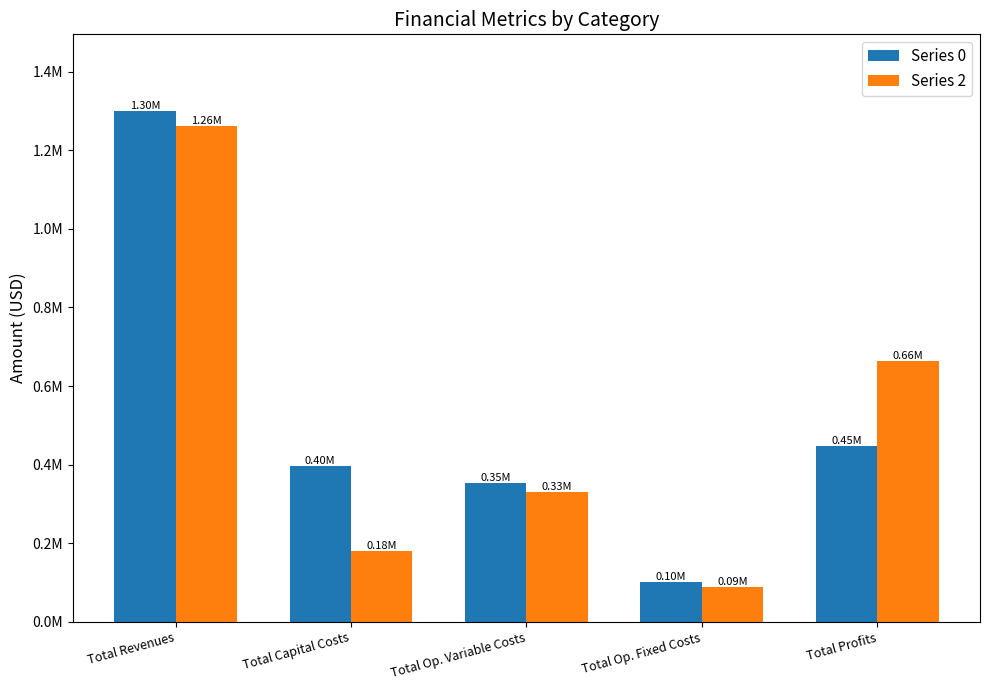

What is the label of the 3rd bar from the left?

Total Op. Variable Costs